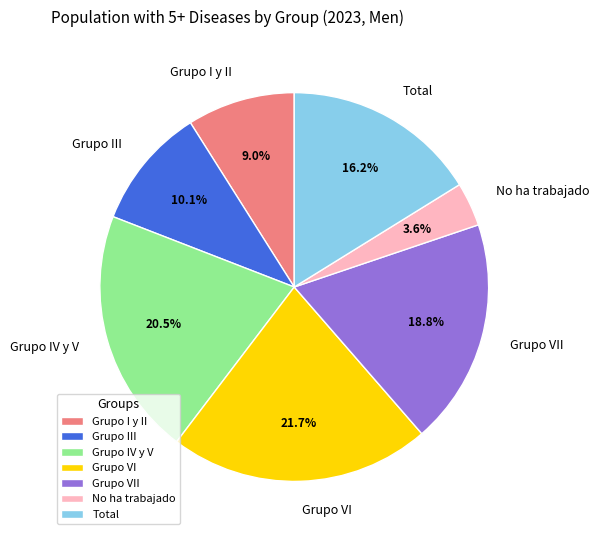

To the nearest percent, what is the average slice percentage?

14%